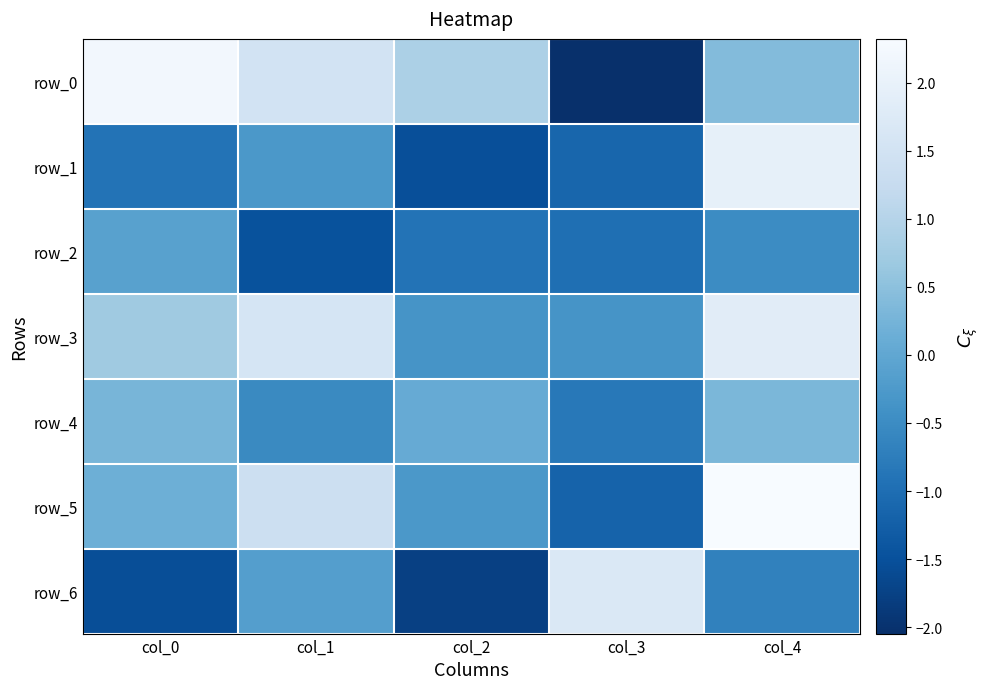

What is the sum of all row_2 values?

-4.0